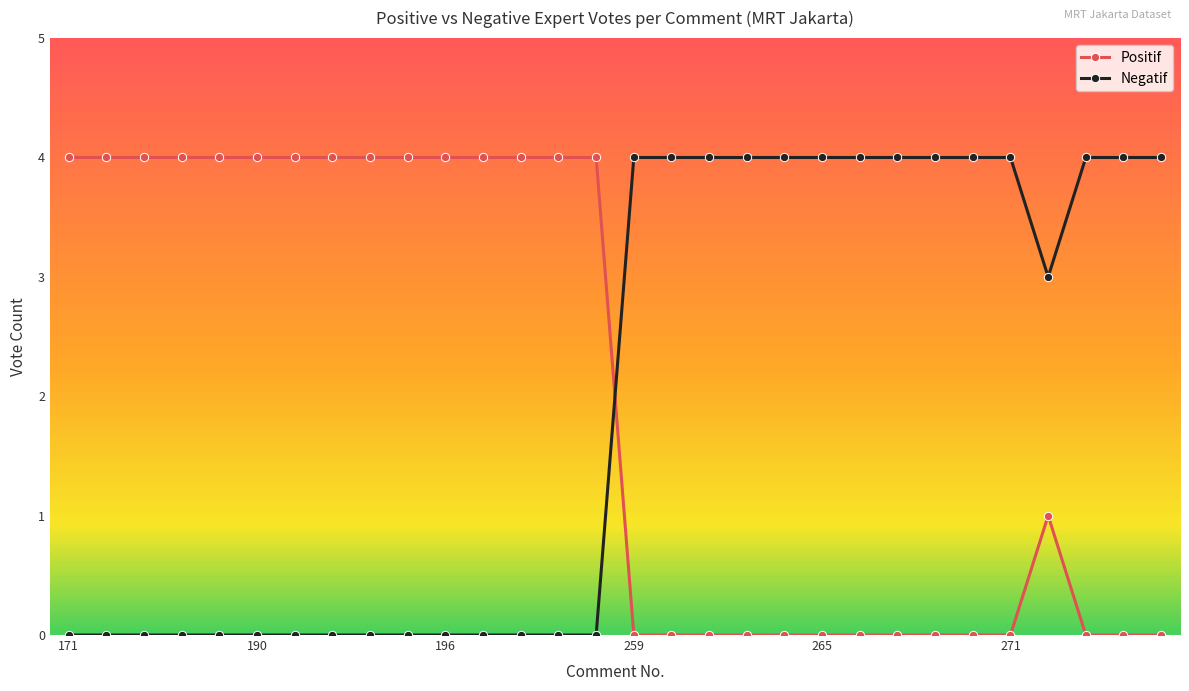

How many times do Negatif and Positif cross each other?

1